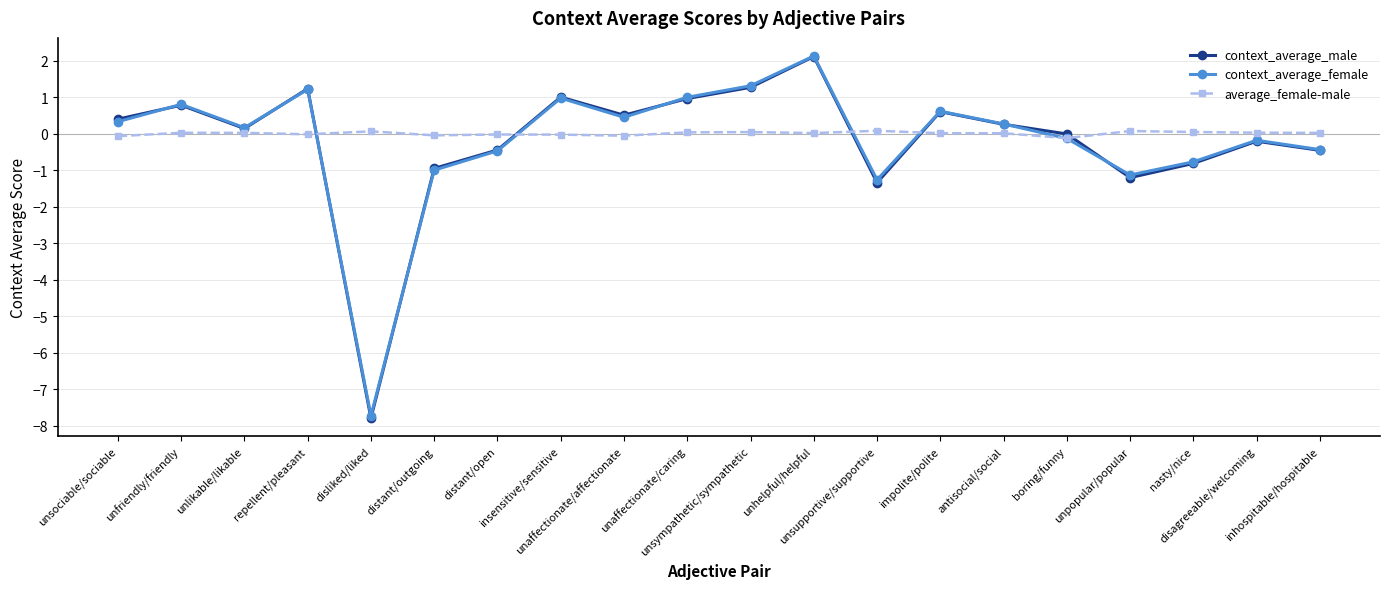

Read the context_average_female value at unaffectionate/affectionate.

0.4